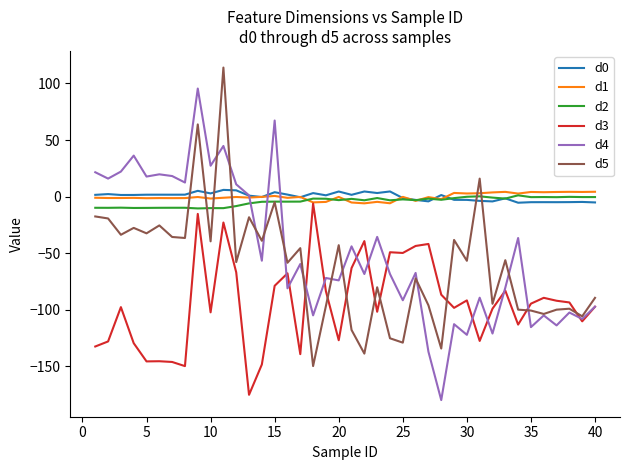

What is the maximum value shown in the chart?

114.1